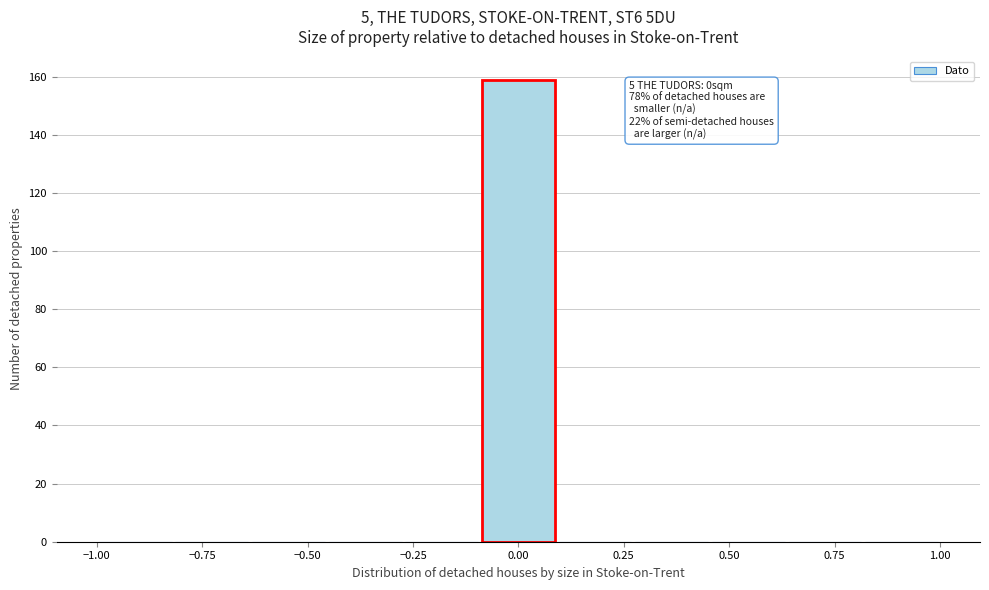

Read against the x-axis, roughly where is the centre of the tallest bar?

0.00